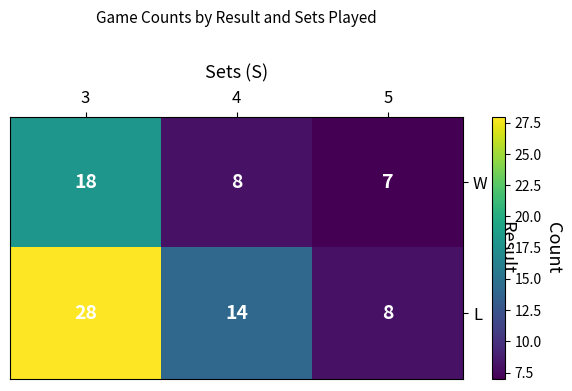

What is the spread (max minus min) of values at 4?

6